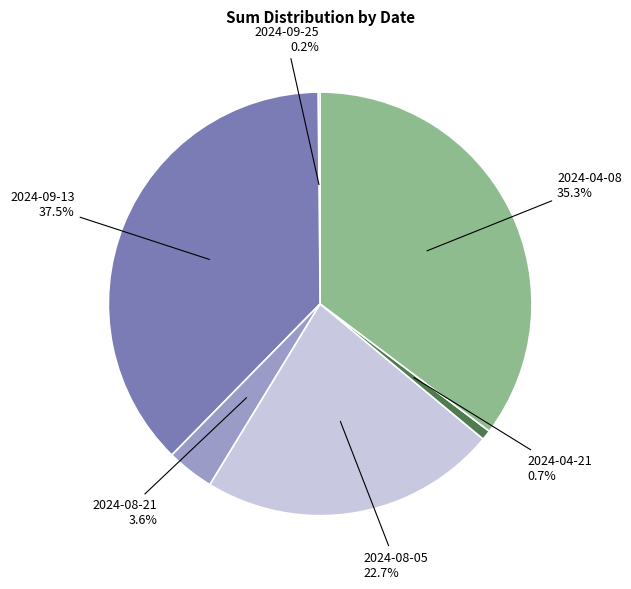

True or false: 2024-09-13 accounts for 47% of the total.

False